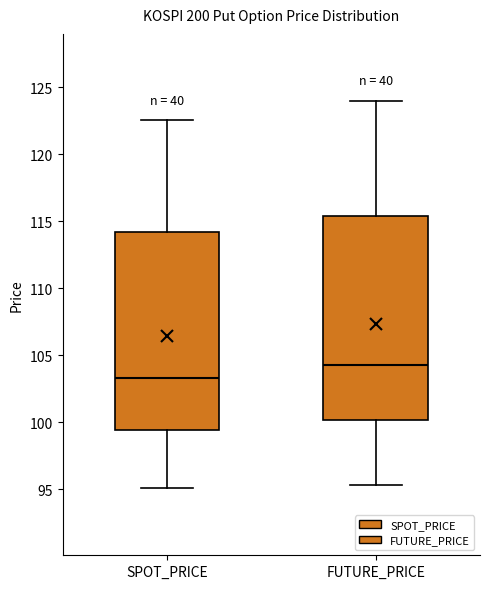

Which box has the lowest median line?

SPOT_PRICE